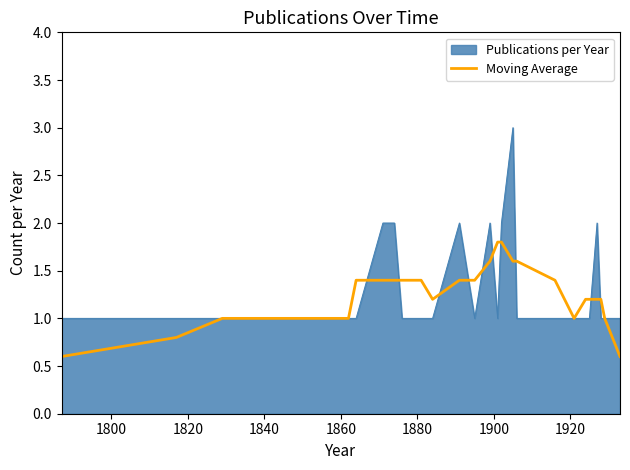

What is the greatest value displayed?

3.0